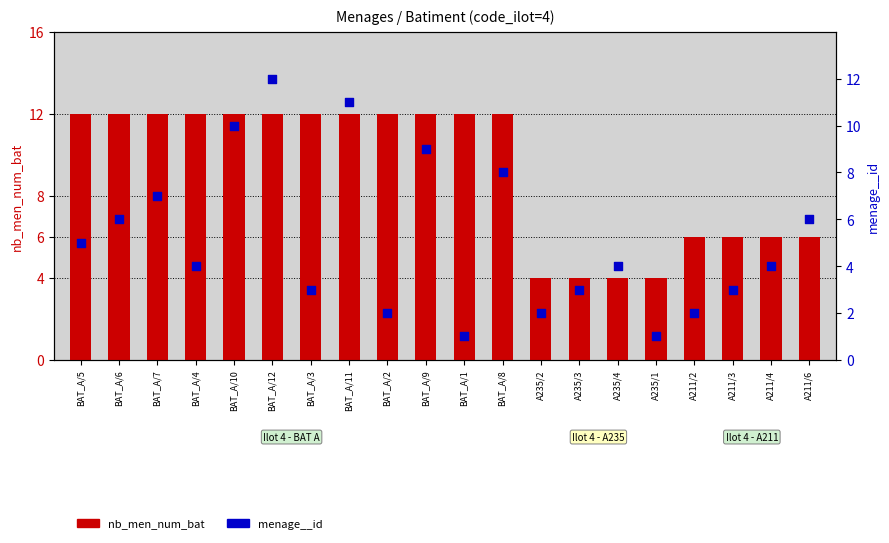

Which series contains the lowest Y value?

menage__id